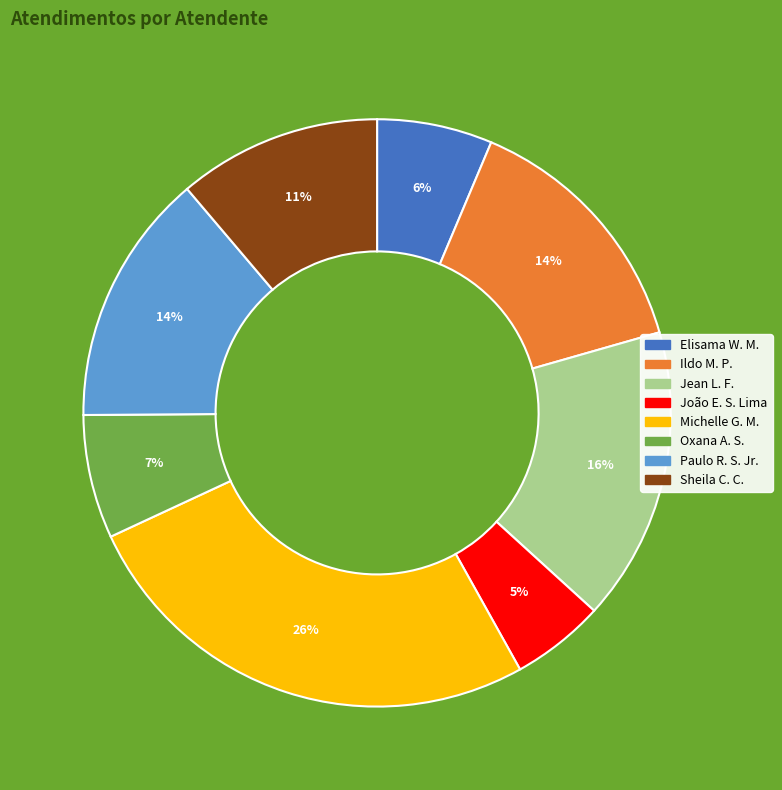

Is there any slice that represents more than half of the pie?

No